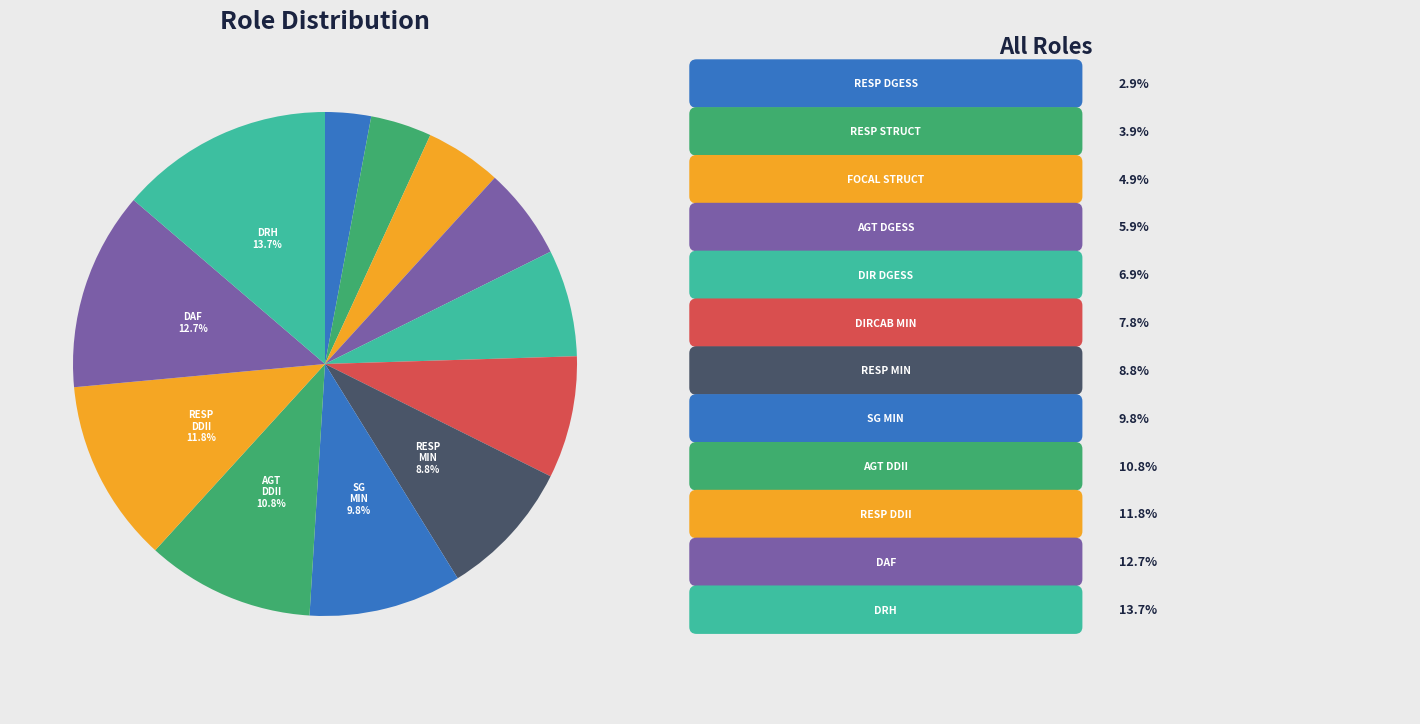

How many segments does this pie chart have?

12